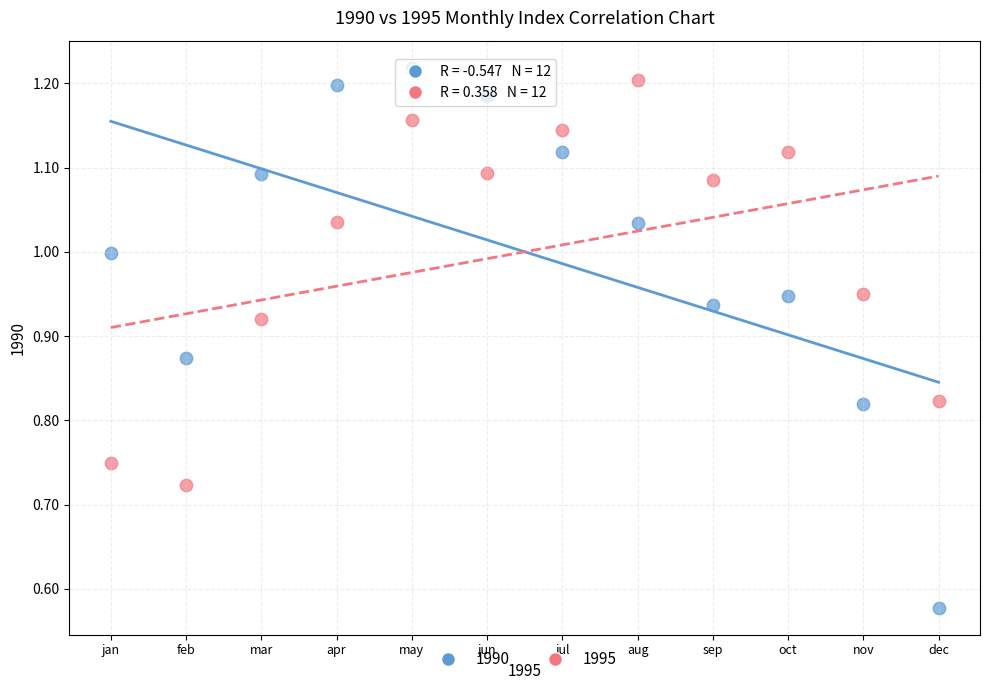

Which series contains the highest Y value?

1990